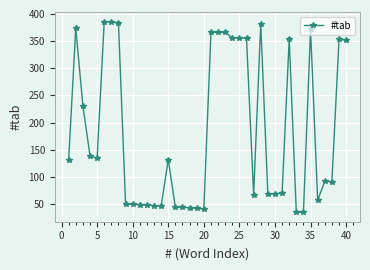

Does the chart have visible grid lines?

Yes